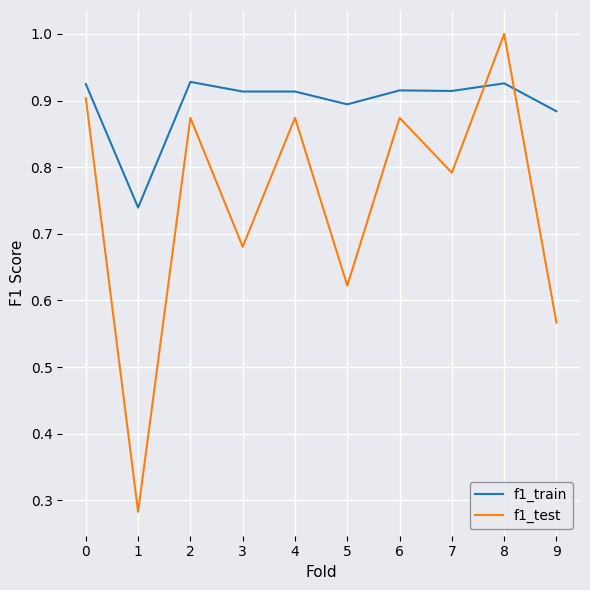

Which series has the widest spread of values?

f1_test